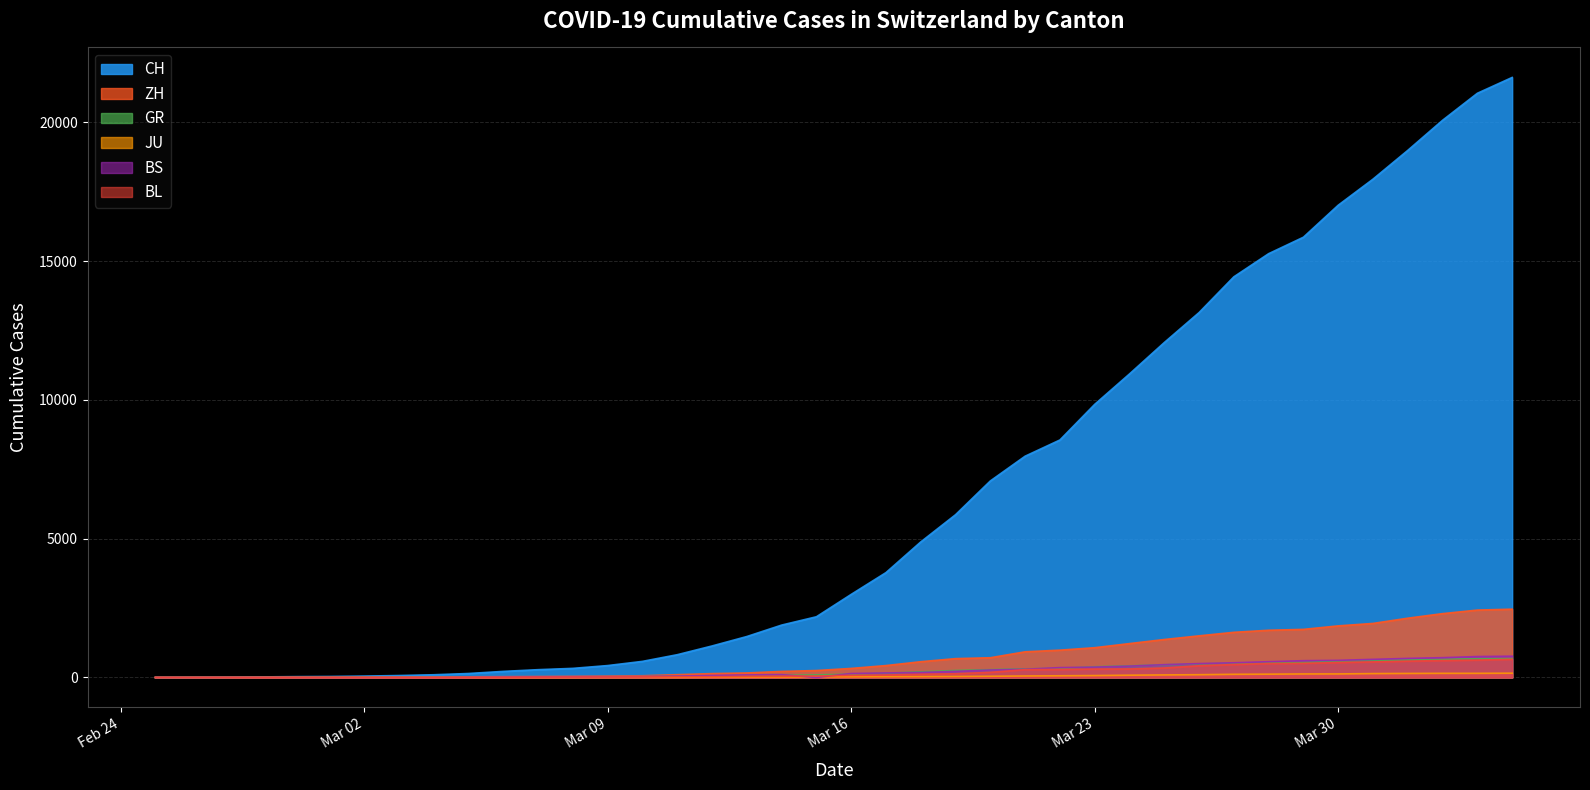

True or false: BS and CH cross at least once.

False